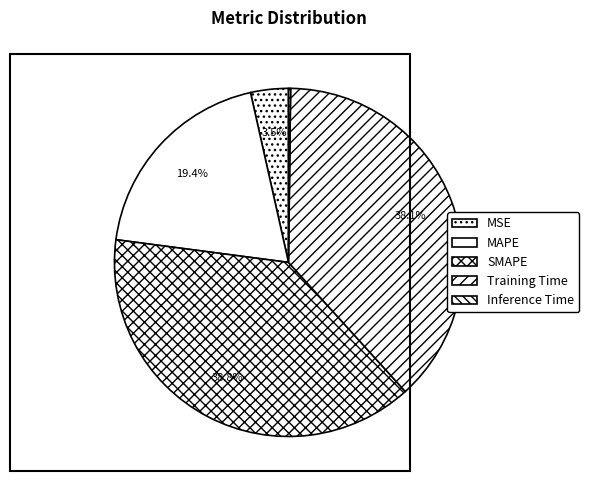

To the nearest percent, what portion does MSE represent?

4%